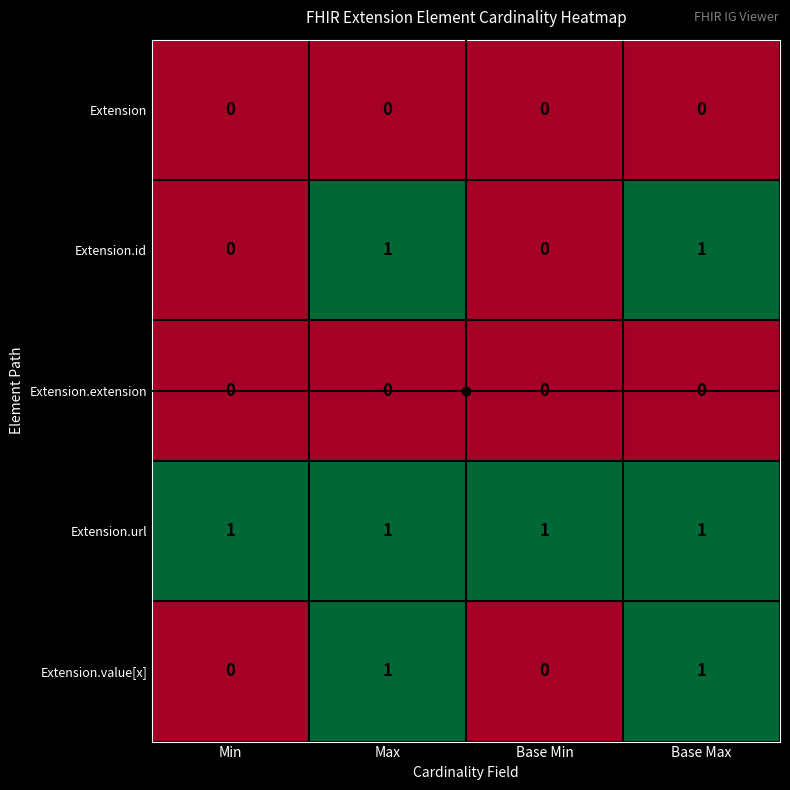

The Extension.value[x] series shows 0 at Min. True or false?

True